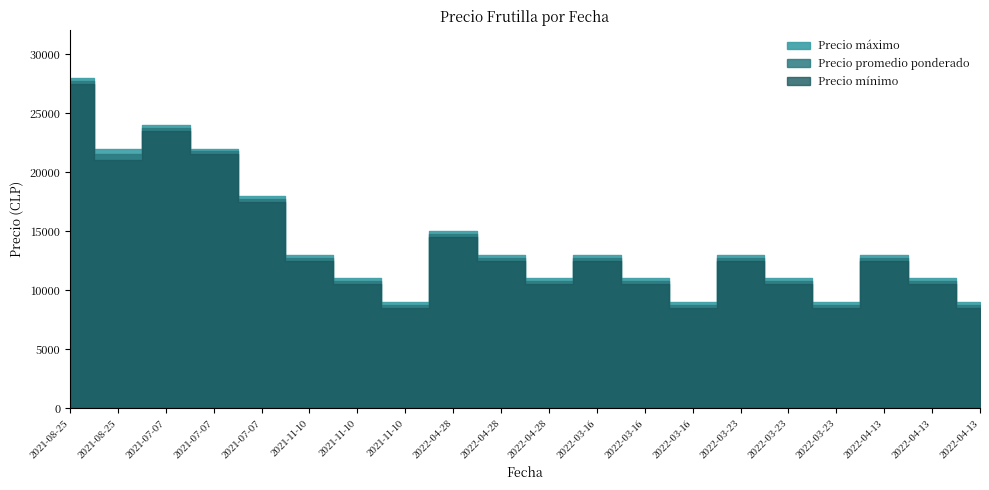

What is the label of the 18th point from the left?

2022-04-13